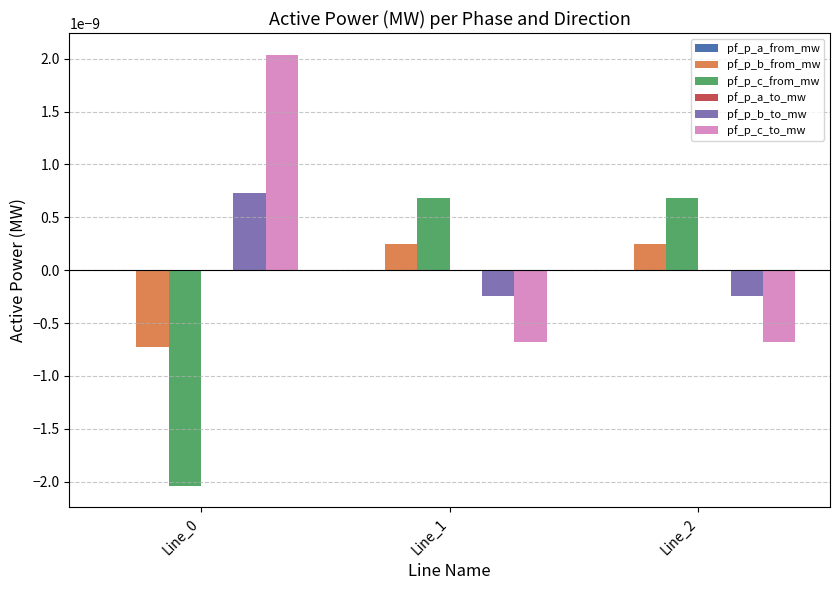

How many groups of bars are there?

3